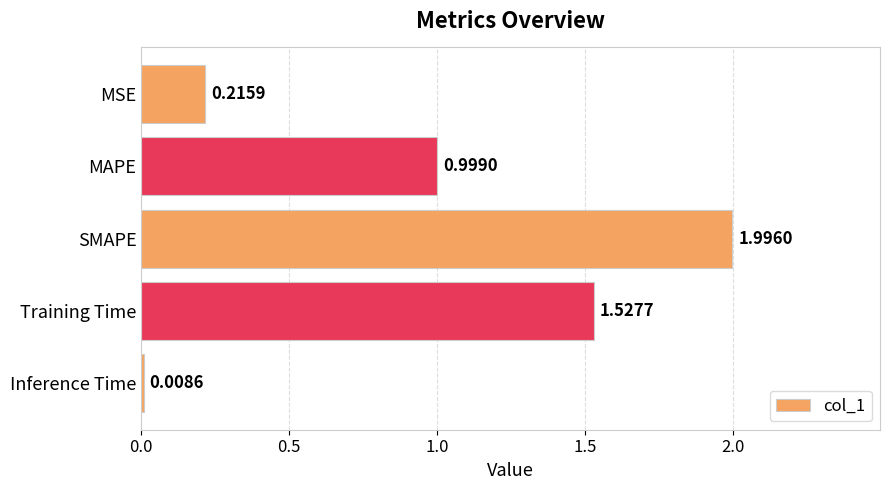

List the labels in order of value, smallest first.

Inference Time, MSE, MAPE, Training Time, SMAPE